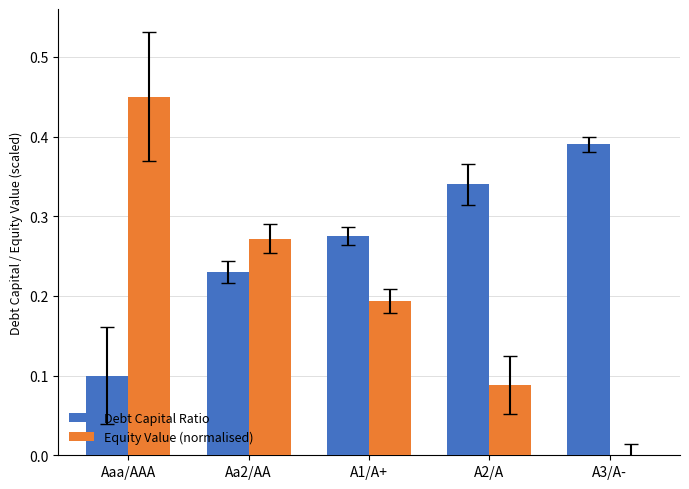

At which category does the chart reach its peak across all series?

Aaa/AAA